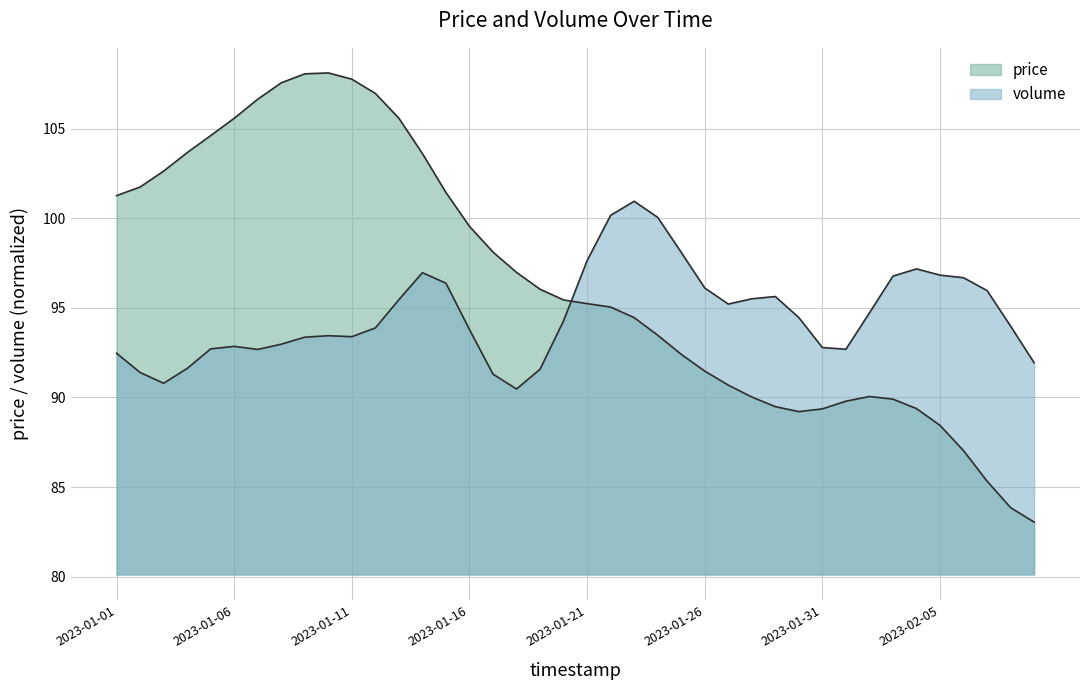

How many data points does each series have?

40